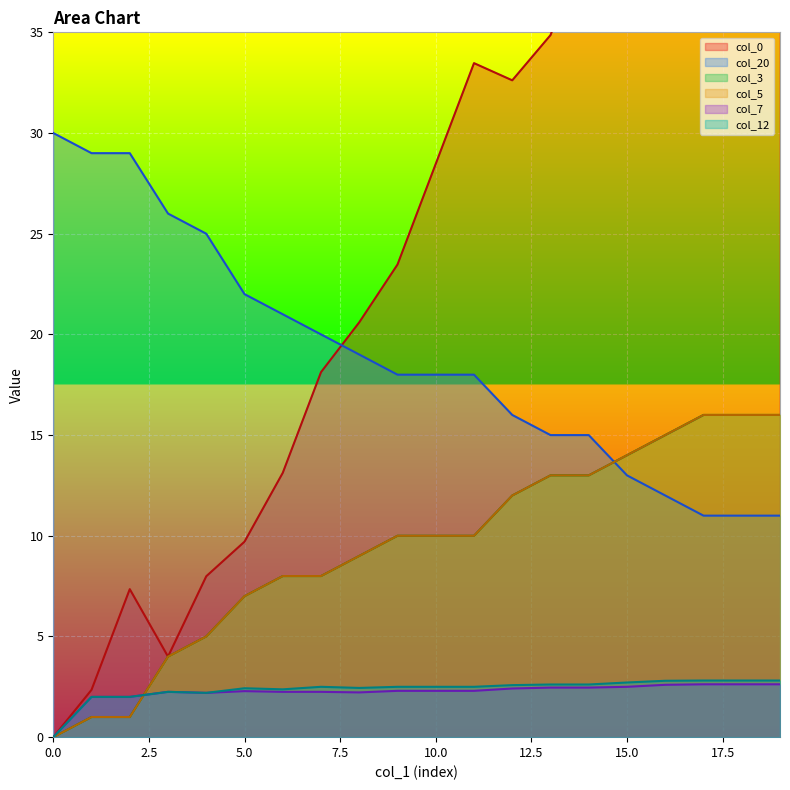

Does the chart display data point markers on the line(s)?

No